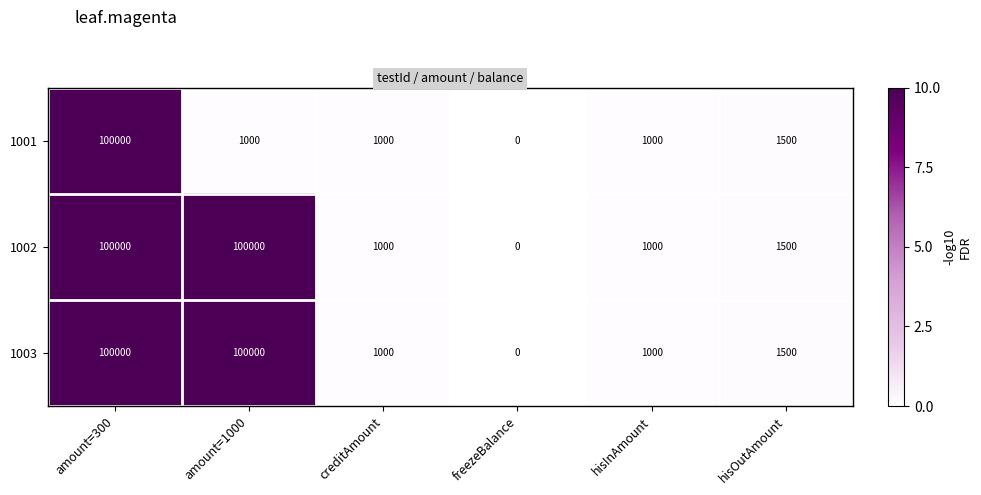

What is the sum of all 1002 values?

203500